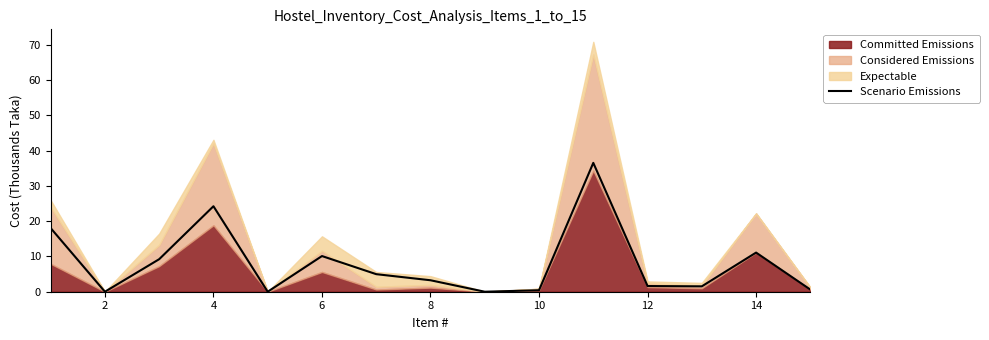

How many values are above zero?

12